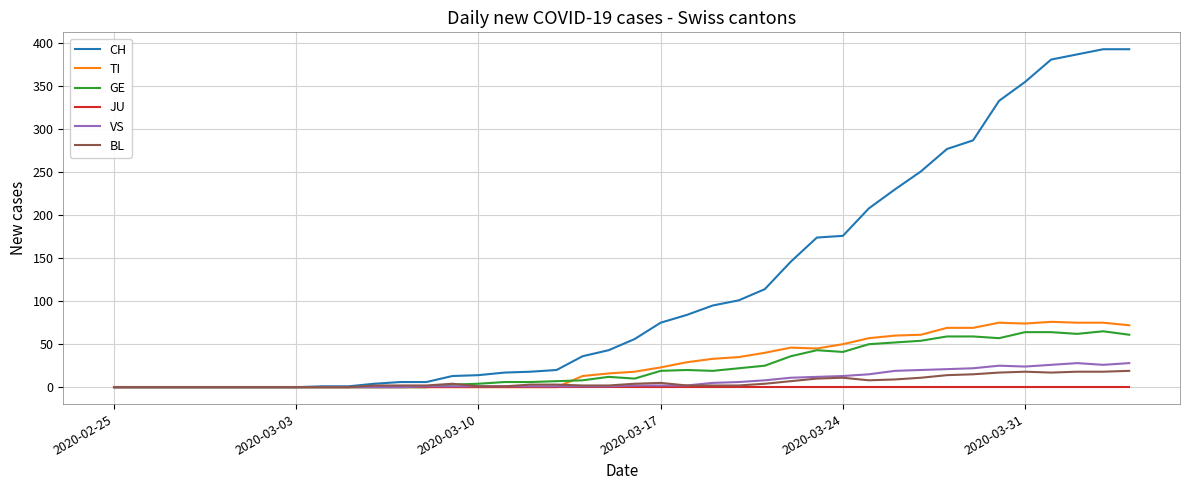

What is the greatest value displayed?

393